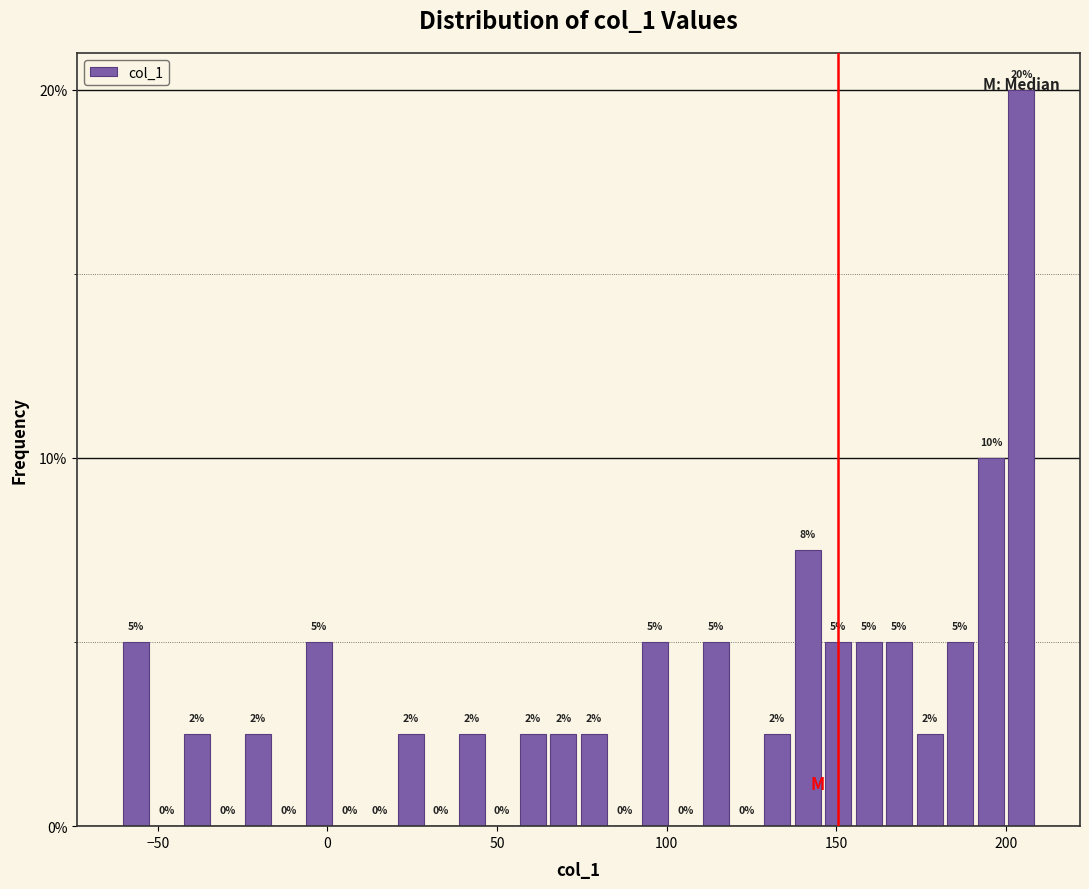

Around what value on the x-axis is the tallest bar? Give the approximate position of its centre, as read against the axis.

205